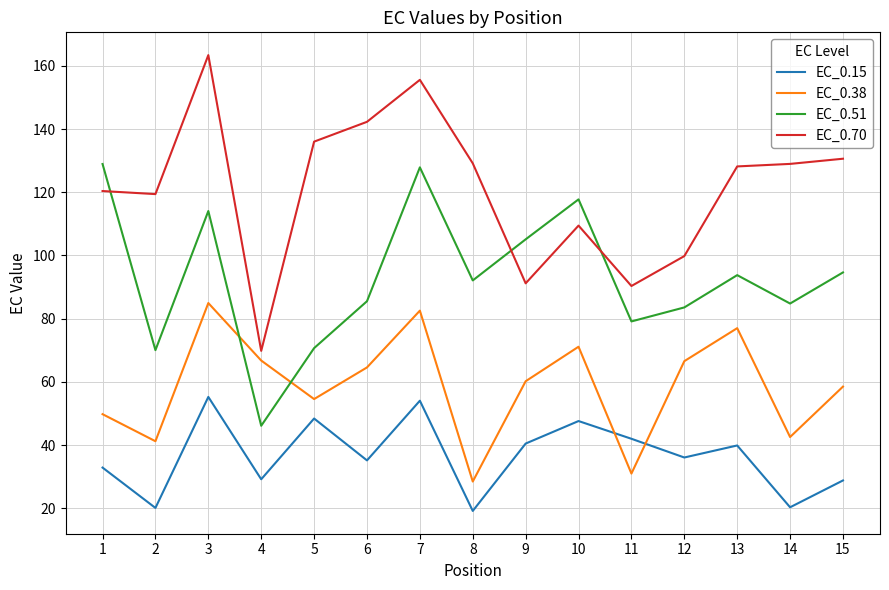

Which series has the largest total across all categories?

EC_0.70